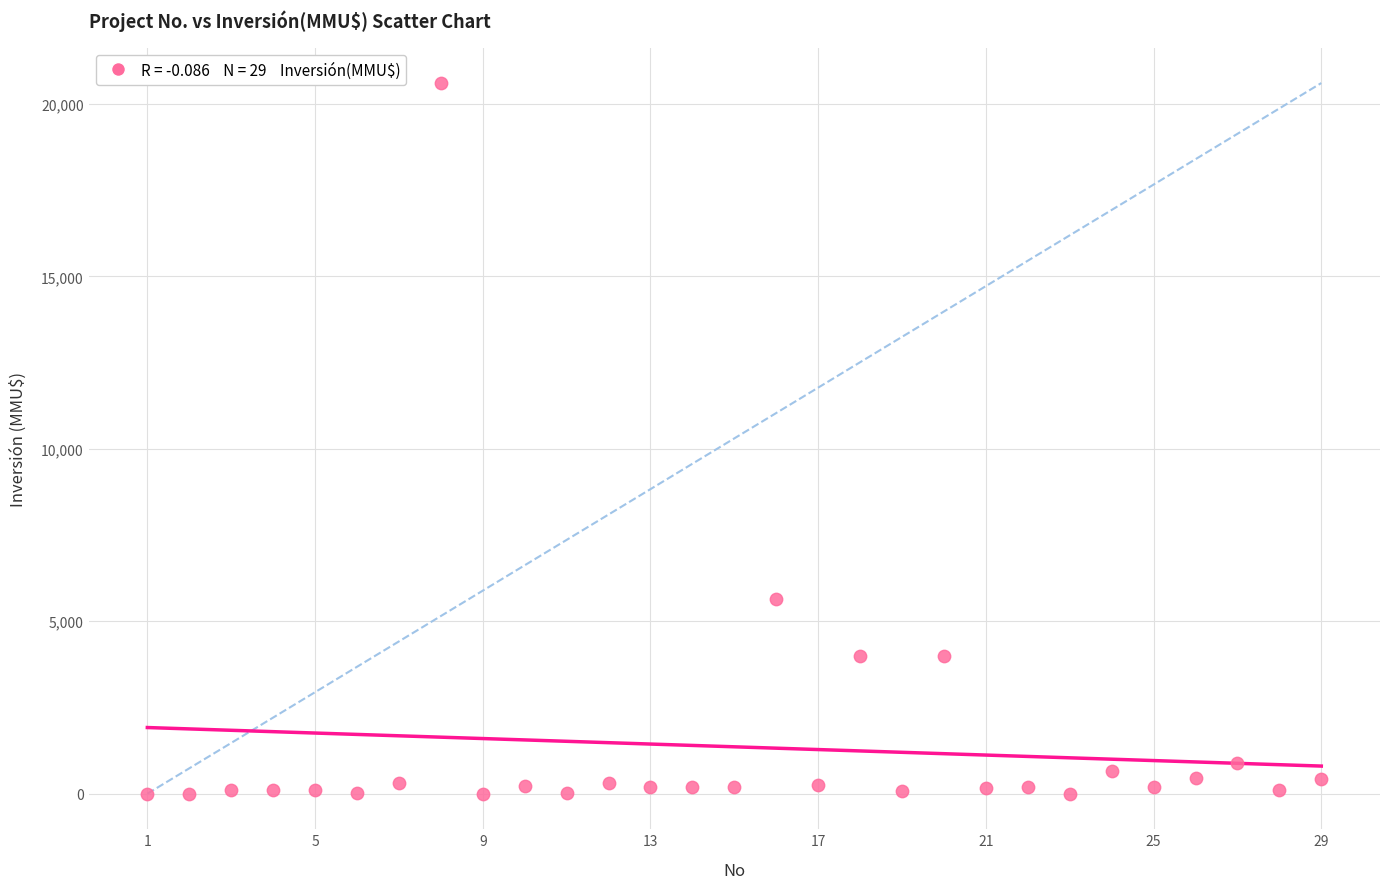

What Y value in the scatter plot is closest to 10302?

5650